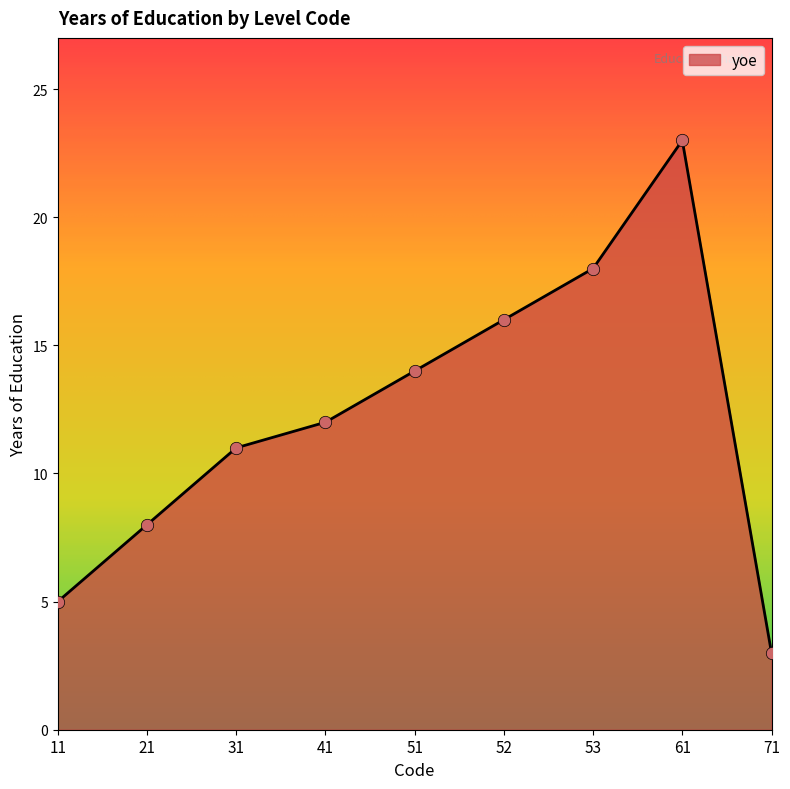

What is the ratio of the value at 53 to the value at 71?

6.0